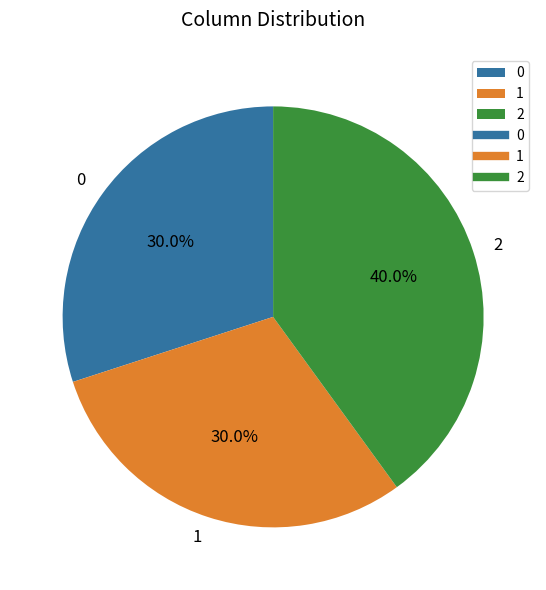

Is 0 the majority of the pie?

No